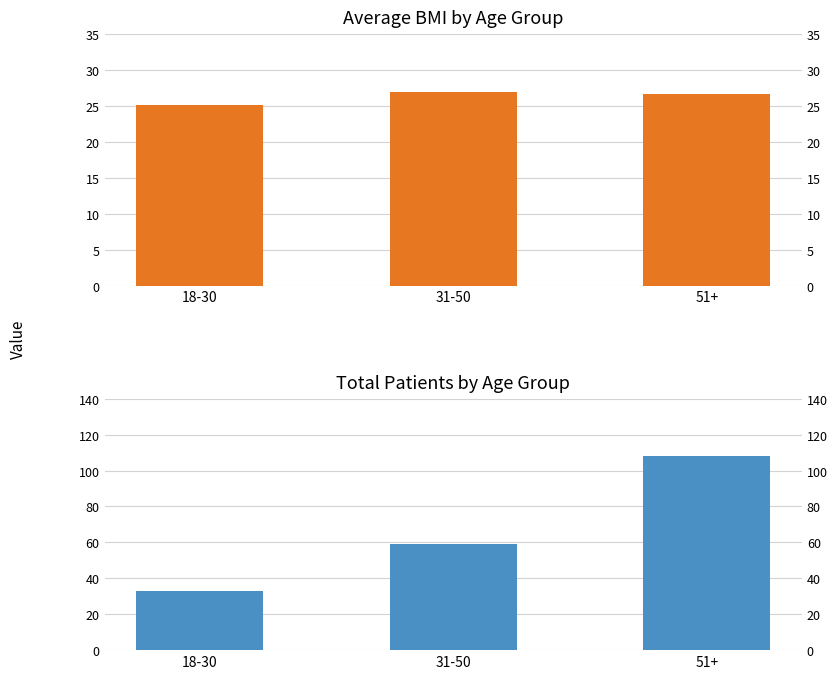

Reading right to left, what are all the values shown in this chart?

Avg_BMI: 51+=26.7	31-50=26.9	18-30=25.1
Total_Patients: 51+=108.0	31-50=59.0	18-30=33.0